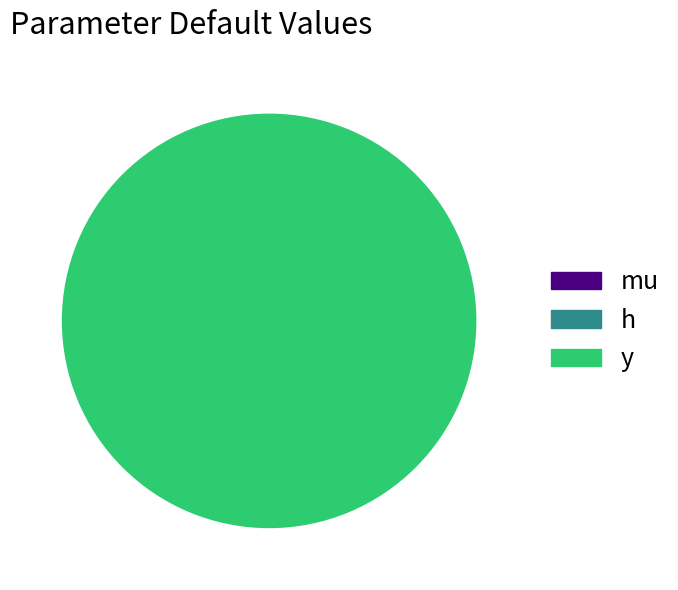

Which has a higher value, y or h?

y